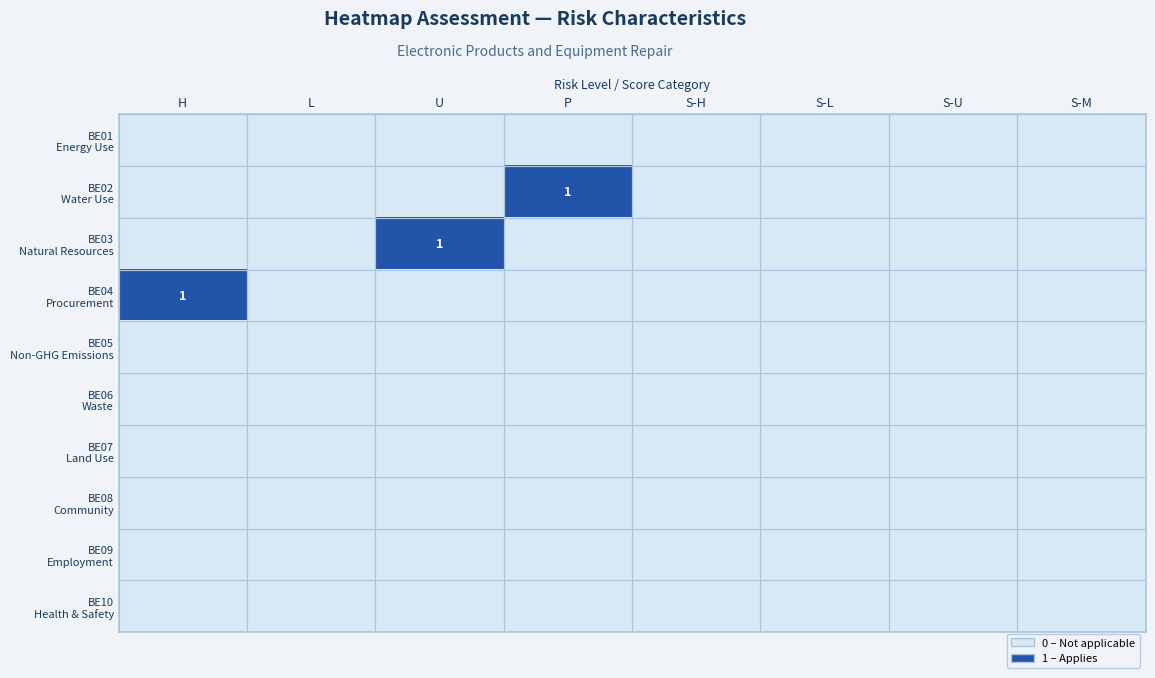

Which category has the lowest value across all series?

H